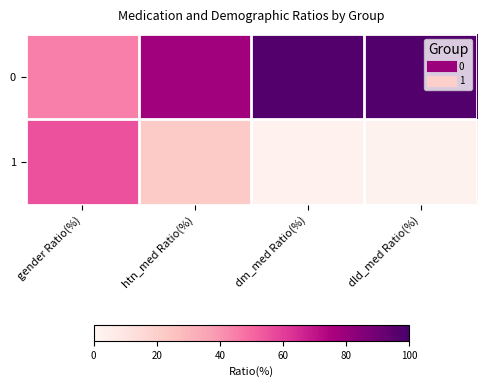

At how many categories does at least one series exceed 61?

3